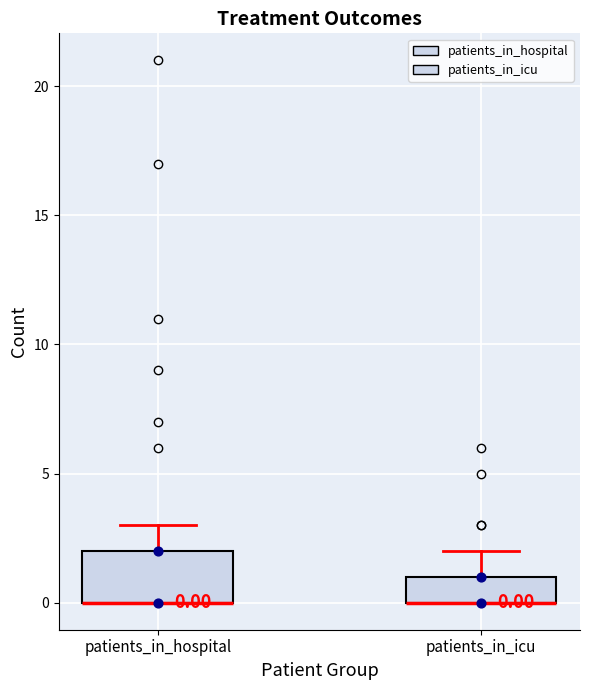

Which box is the tallest, from its lower edge to its upper edge?

patients_in_hospital